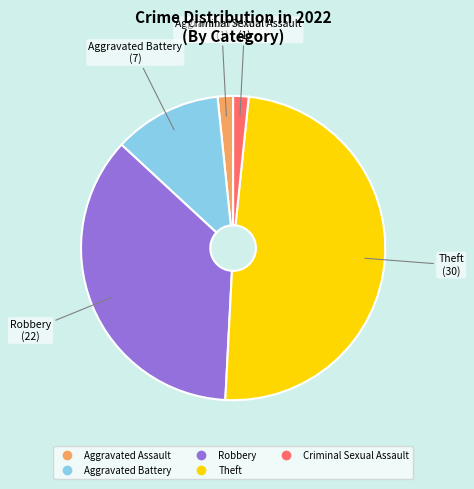

Is there a majority slice in this chart?

No